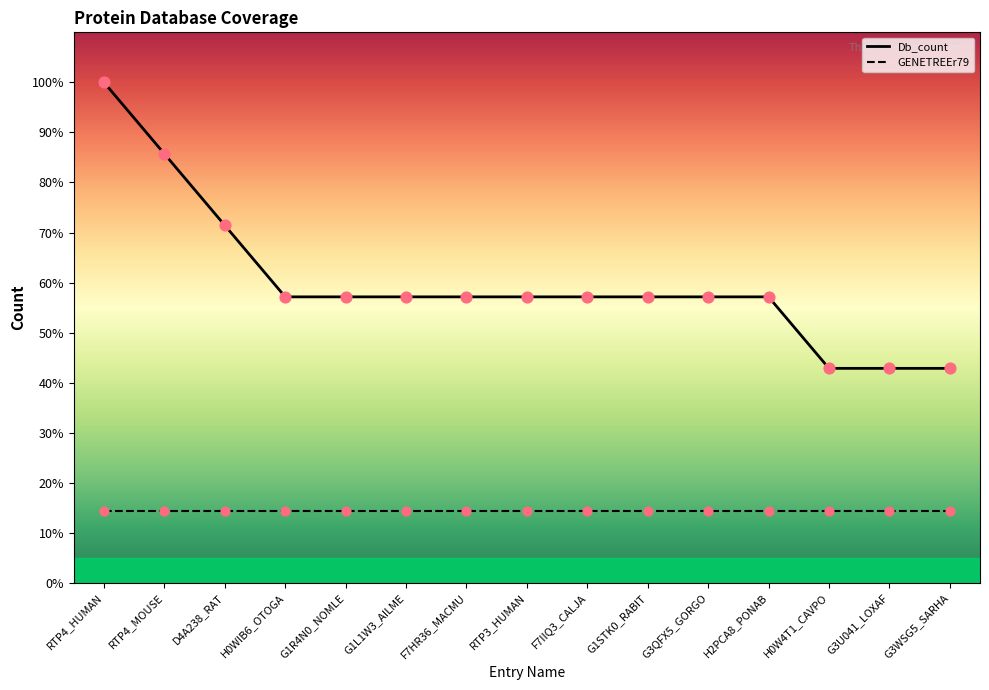

Between G1STK0_RABIT and G3U041_LOXAF, which is larger?

G1STK0_RABIT